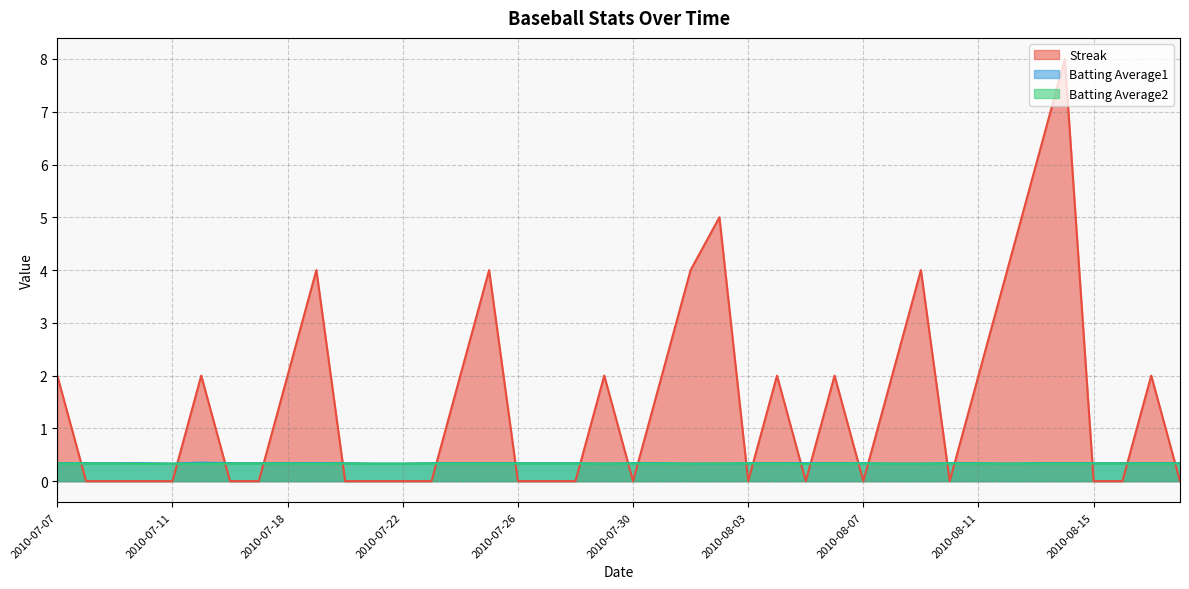

What is the label of the 12th point from the right?

2010-08-07